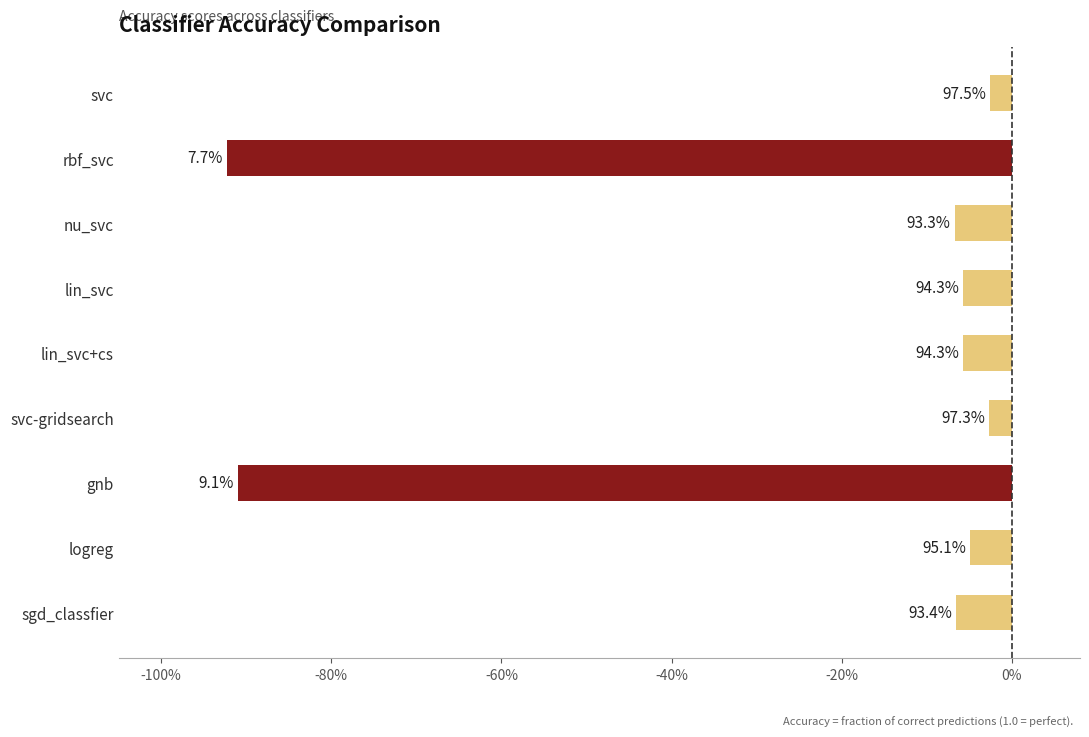

Does the chart contain any negative values?

Yes